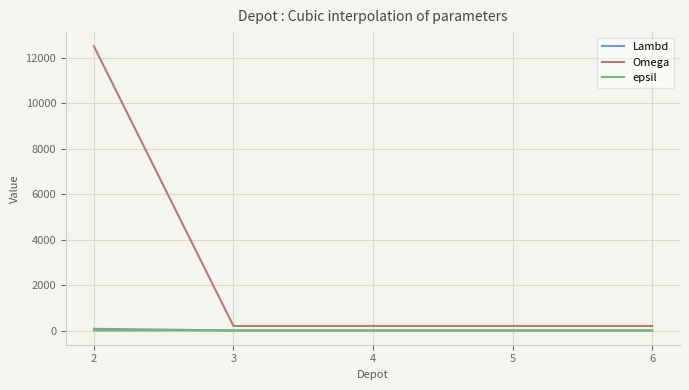

What are all the series names shown in the legend?

Lambd, Omega, epsil